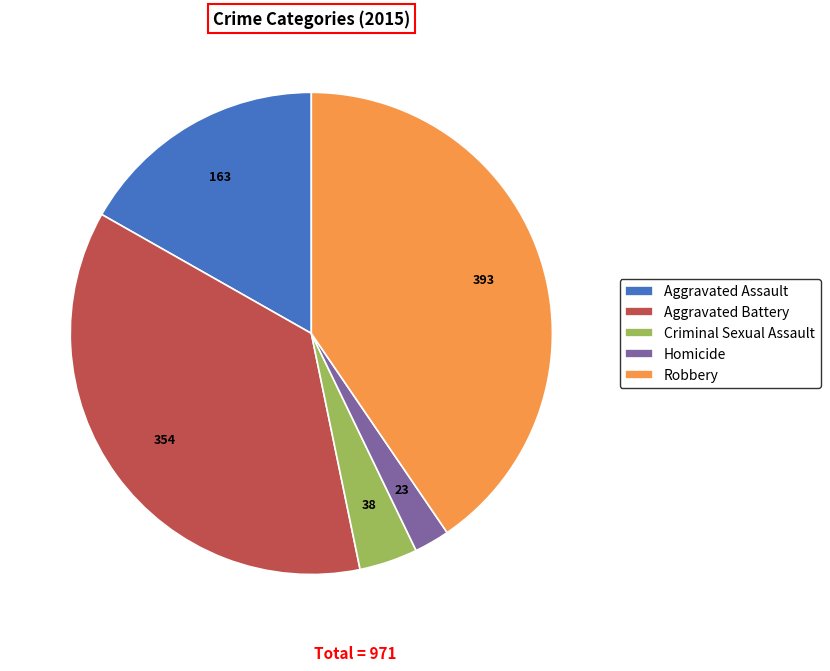

True or false: Aggravated Battery accounts for 36% of the total.

True